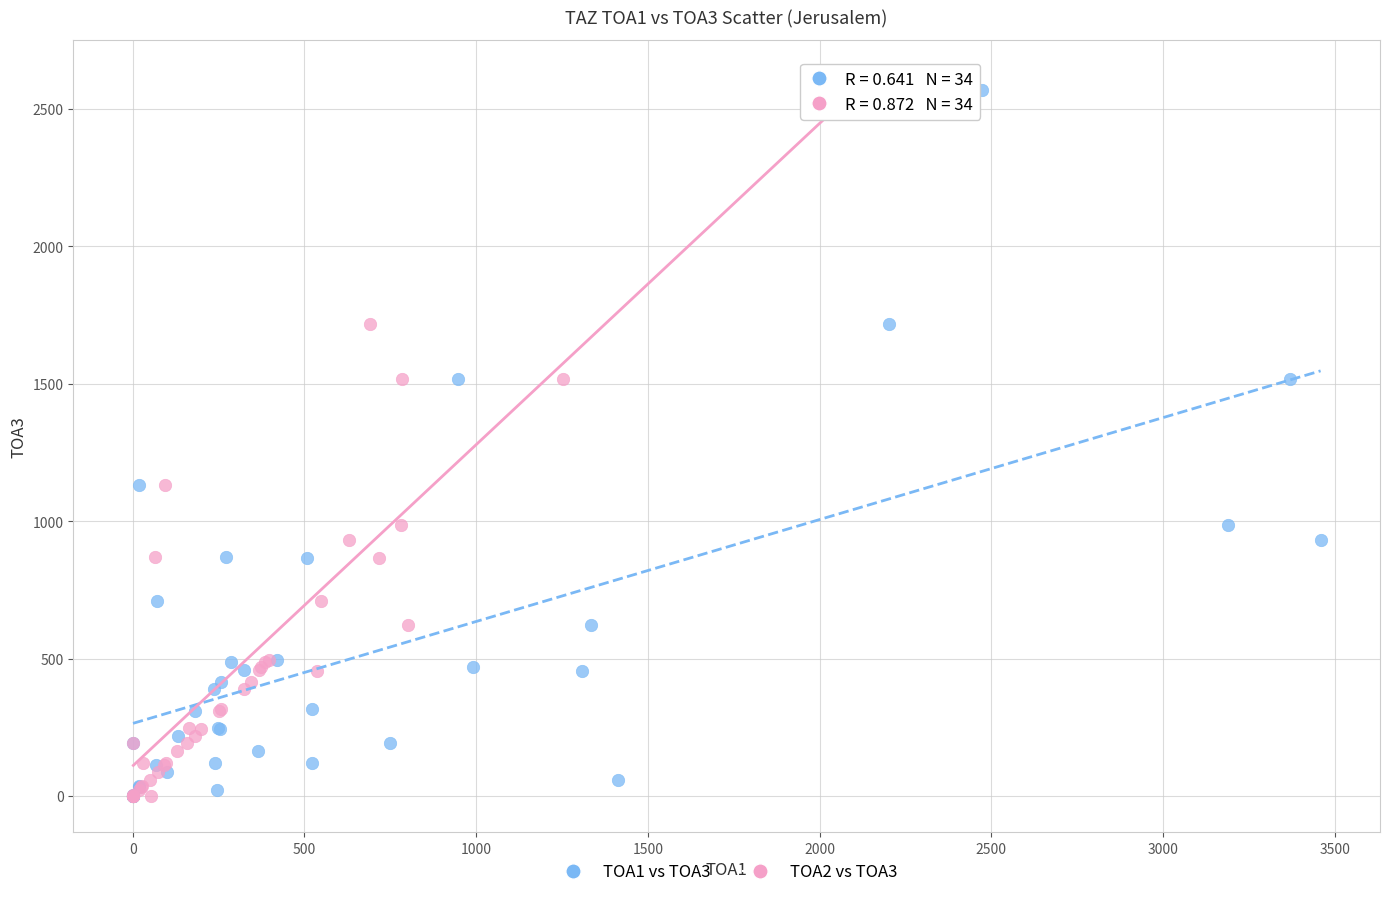

What are all the series names shown in the legend?

TOA1 vs TOA3, TOA2 vs TOA3